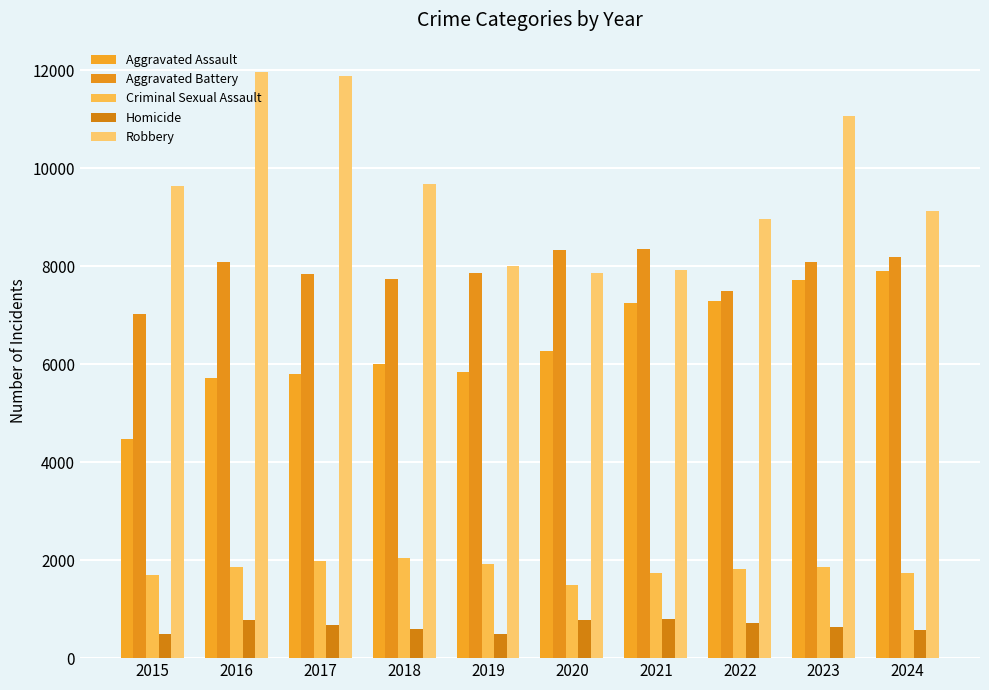

At which category is the sum across all series the highest?

2023